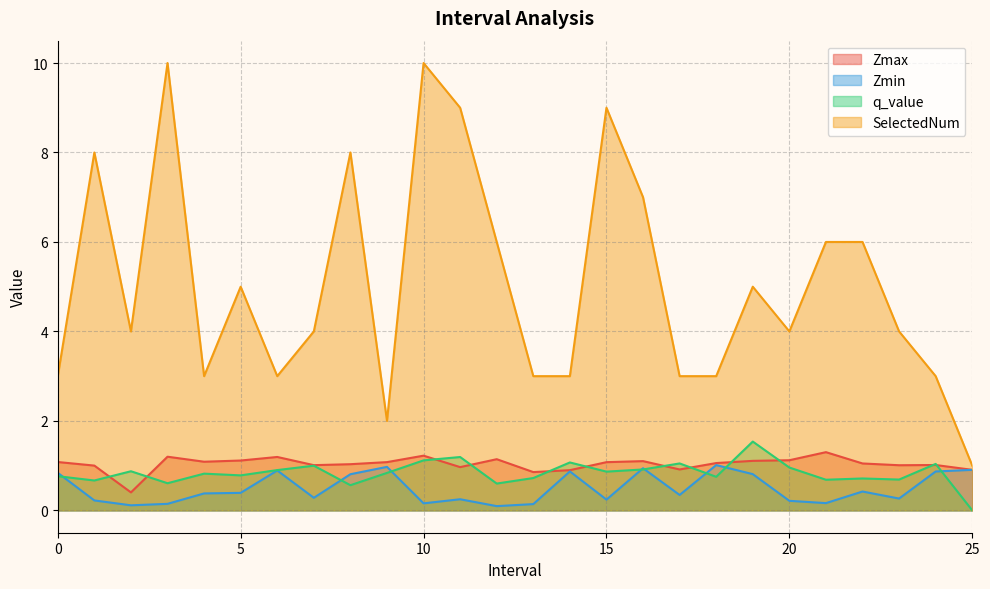

What is the difference between the second highest and minimum values in the Zmin series?

0.9